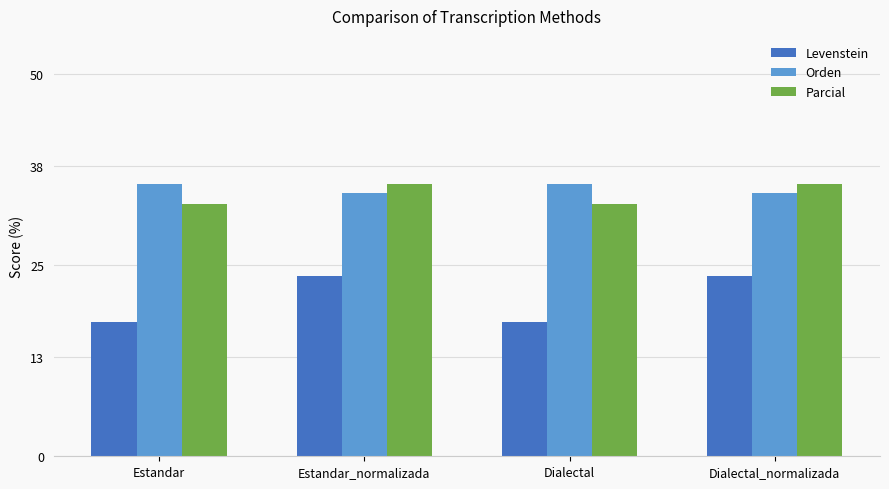

Reading left to right, list all the values displayed in this chart.

Levenstein: Estandar=17.6	Estandar_normalizada=23.5	Dialectal=17.6	Dialectal_normalizada=23.5
Orden: Estandar=35.6	Estandar_normalizada=34.5	Dialectal=35.6	Dialectal_normalizada=34.5
Parcial: Estandar=33.1	Estandar_normalizada=35.6	Dialectal=33.1	Dialectal_normalizada=35.6